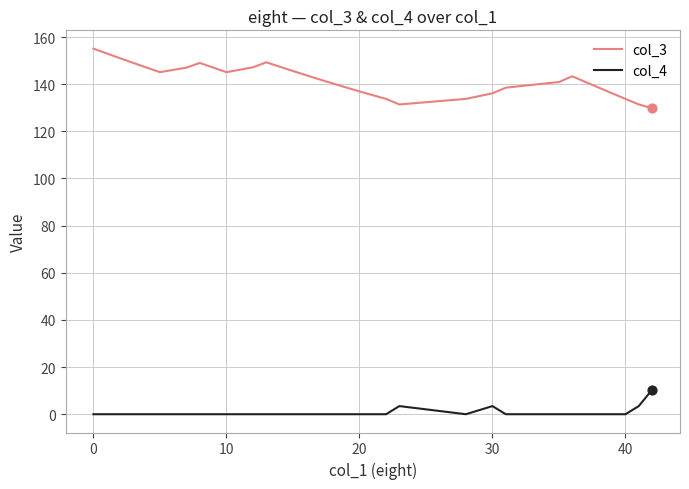

List the series in order of their peak value, highest first.

col_3, col_4